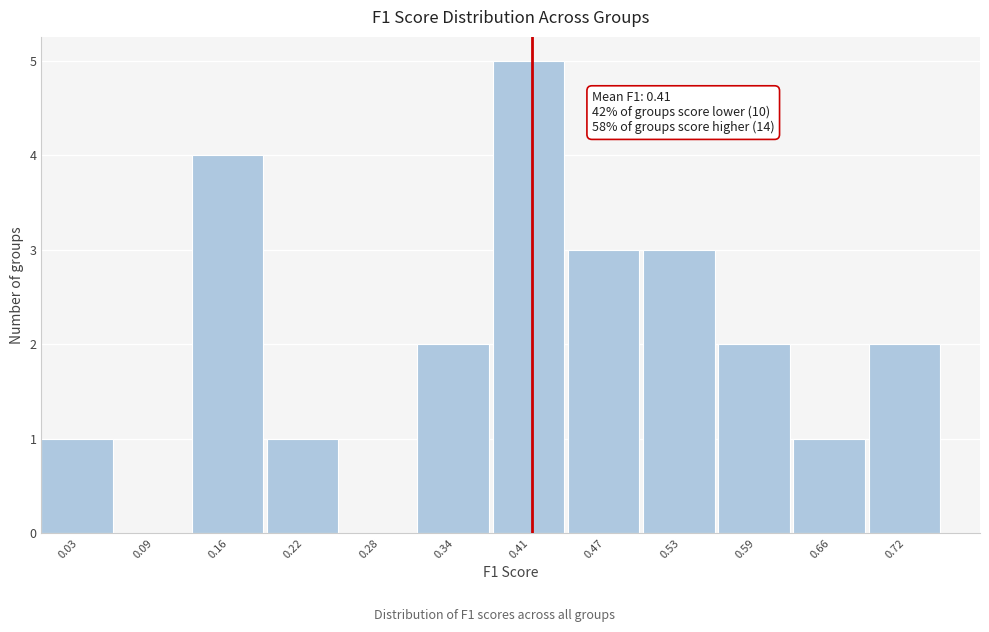

Over which range of the x-axis is the bar tallest?

0.38 to 0.44